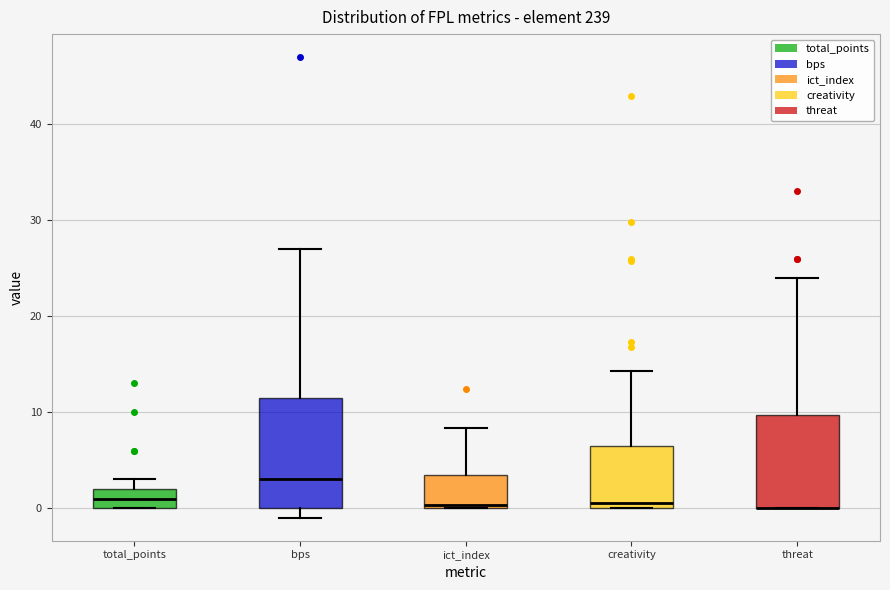

Where is the lower edge of the box for ict_index on the y-axis? The values are not printed on the chart, so give them approximately, as read against the axis.

0